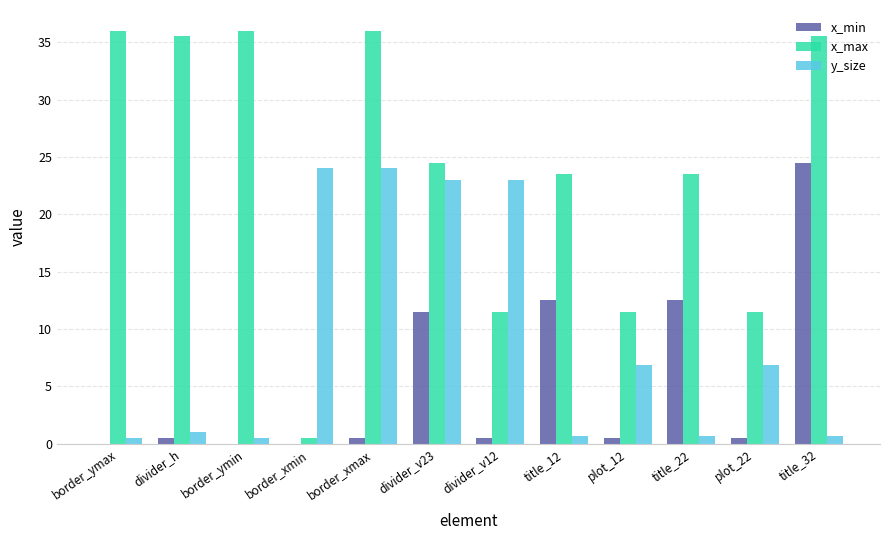

Is the value of y_size at border_xmin greater than the value of x_max at plot_12?

Yes